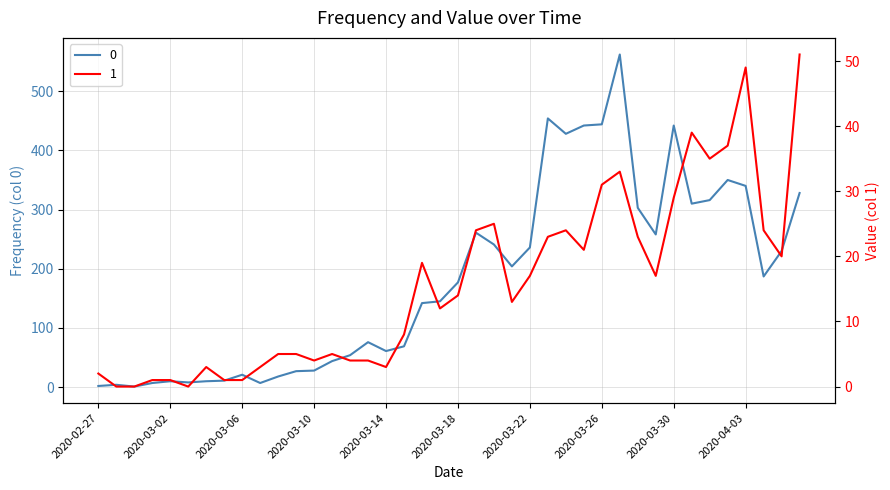

The 0 series shows 71 at 2020-03-12. True or false?

False